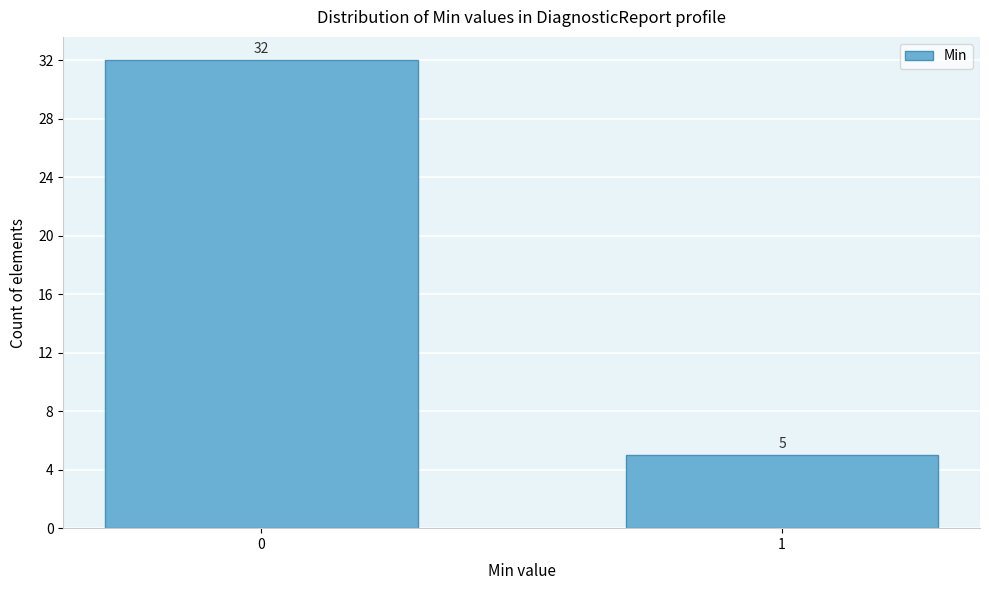

Reading right to left, transcribe all the data shown in this chart.

5	32